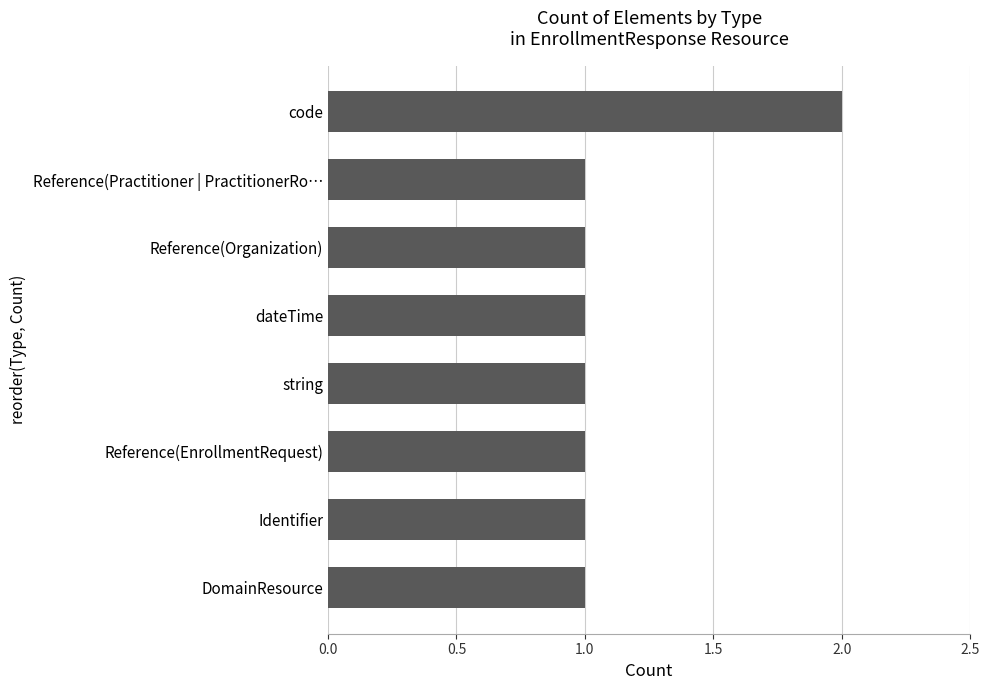

Which has a higher value, dateTime or code?

code